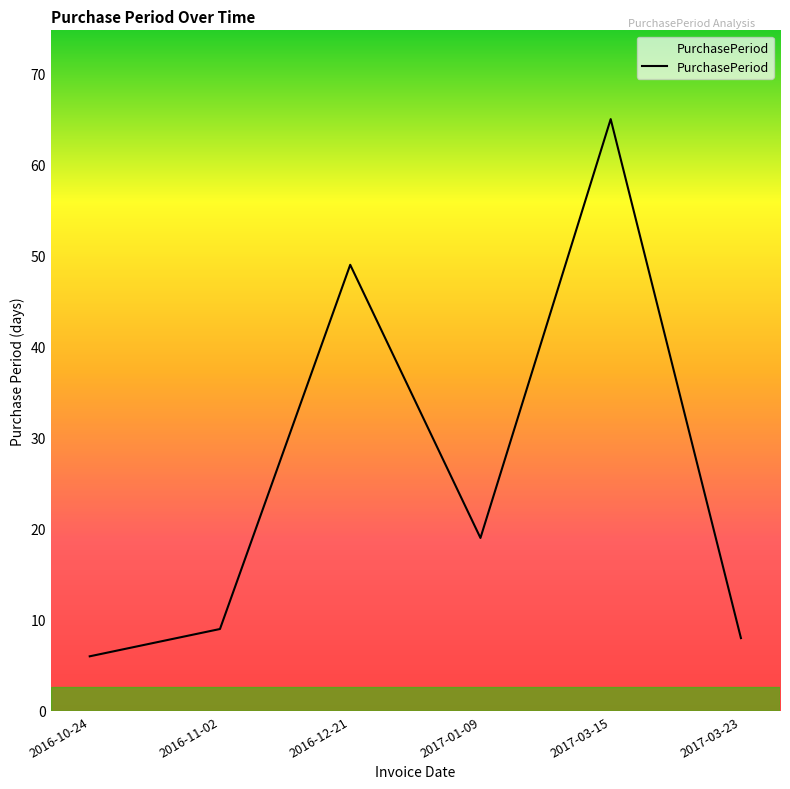

The chart shows a value of 8 at 2017-03-23. True or false?

True